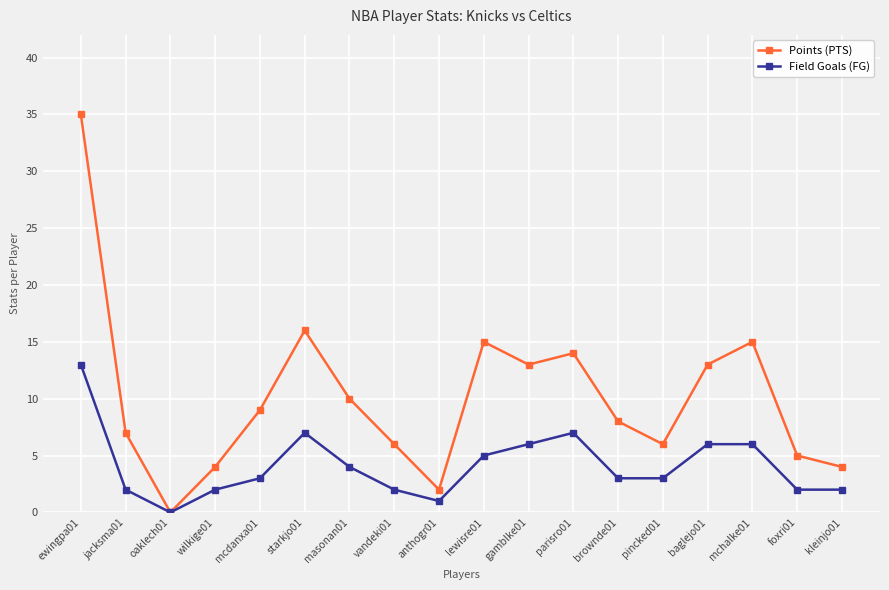

How many interior local valleys does the Points (PTS) series have?

4